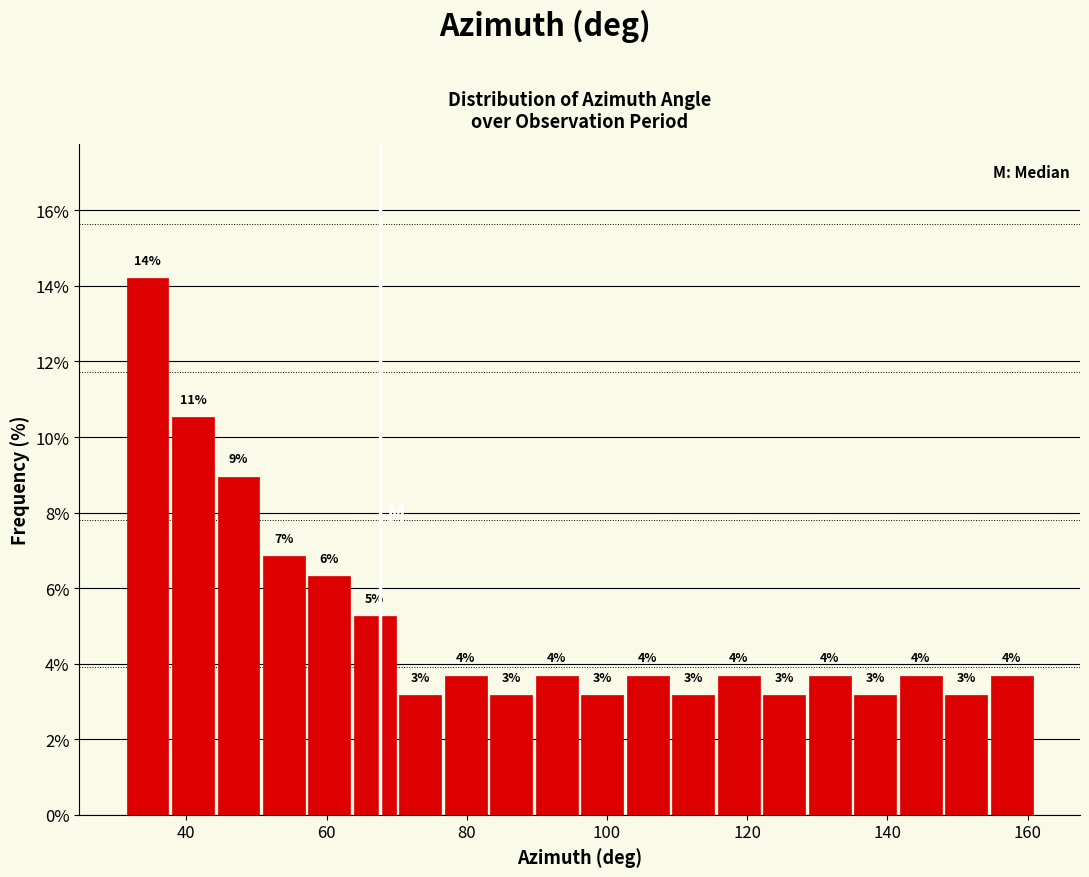

Around what value on the x-axis is the tallest bar? Give the approximate position of its centre, as read against the axis.

34